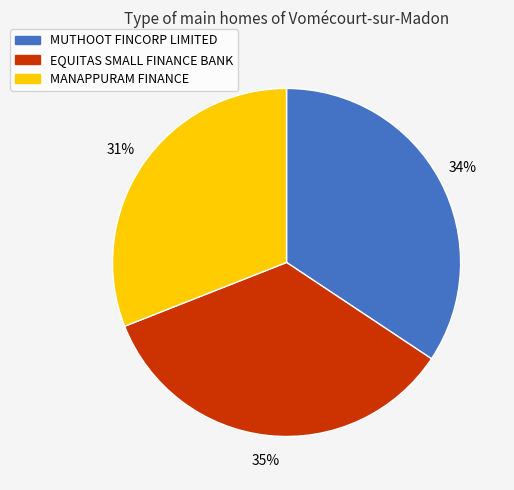

How many segments does this pie chart have?

3